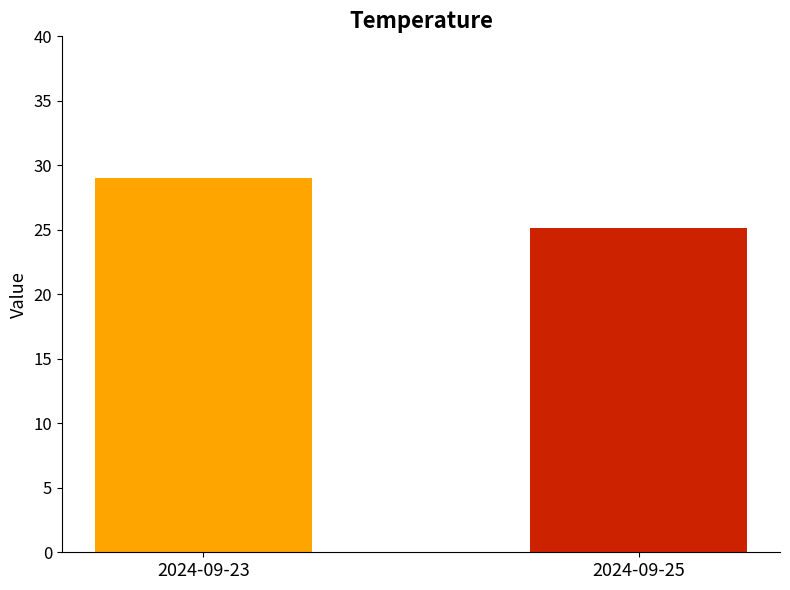

What is the smallest value displayed?

25.1